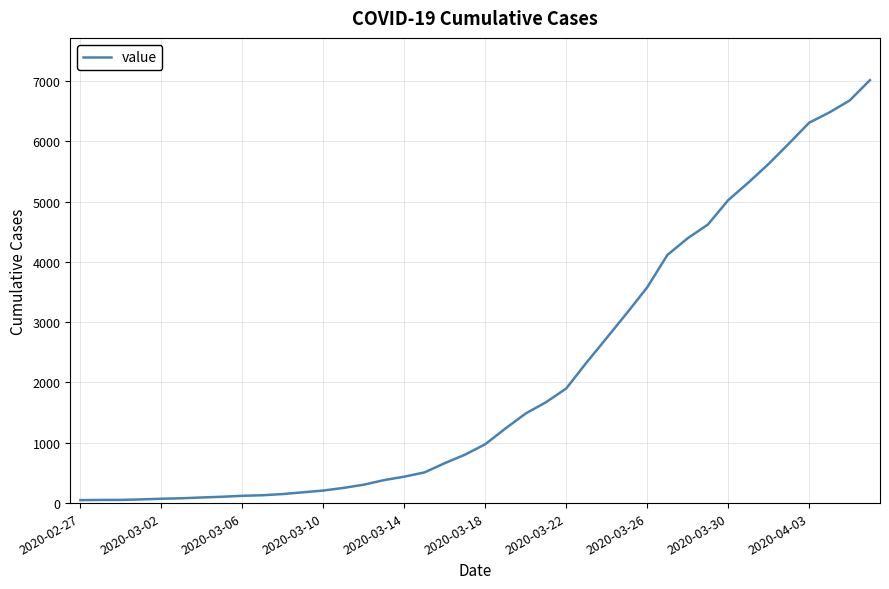

What is the difference between the maximum and minimum values?

6963